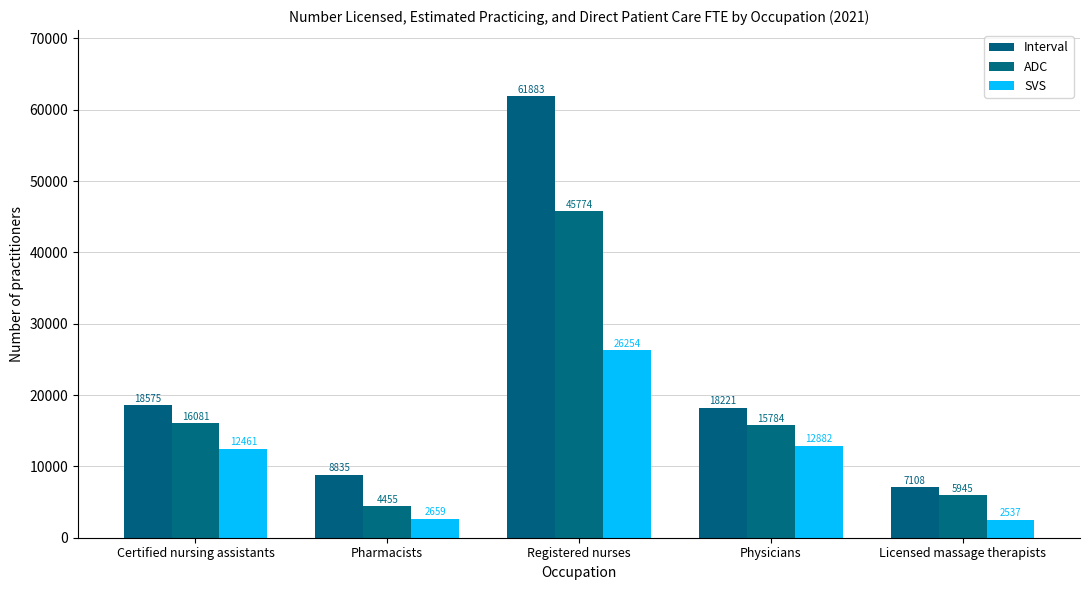

At which category is the sum across all series the highest?

Registered nurses